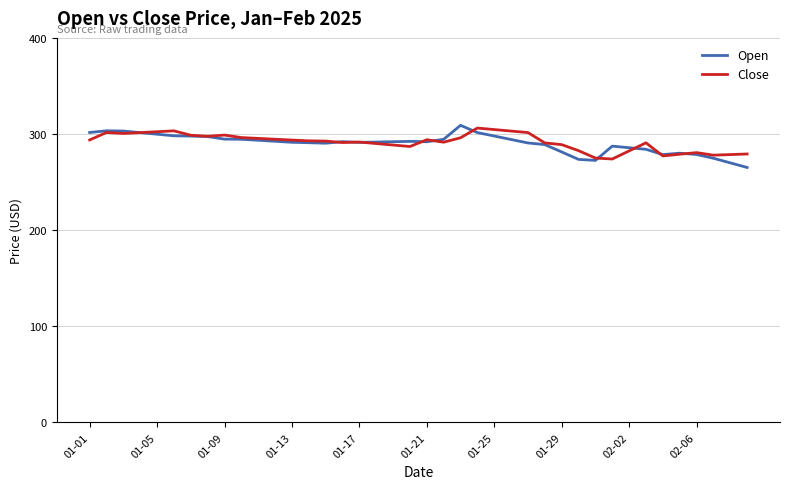

What is the maximum value shown in the chart?

309.1